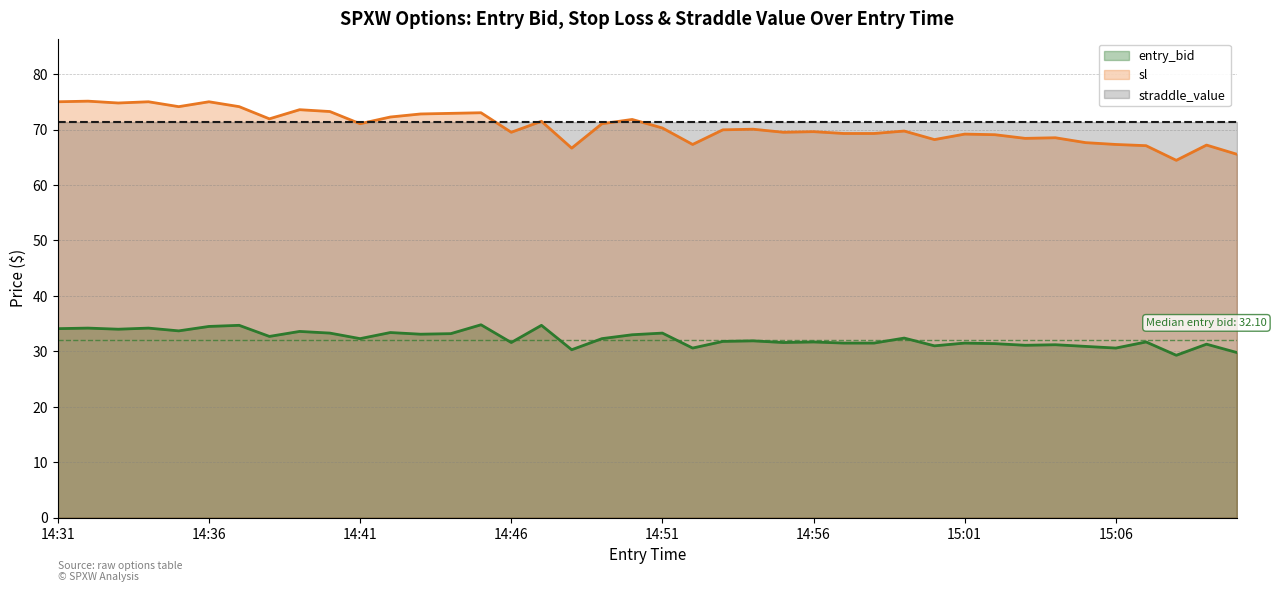

Which series has the widest spread of values?

sl